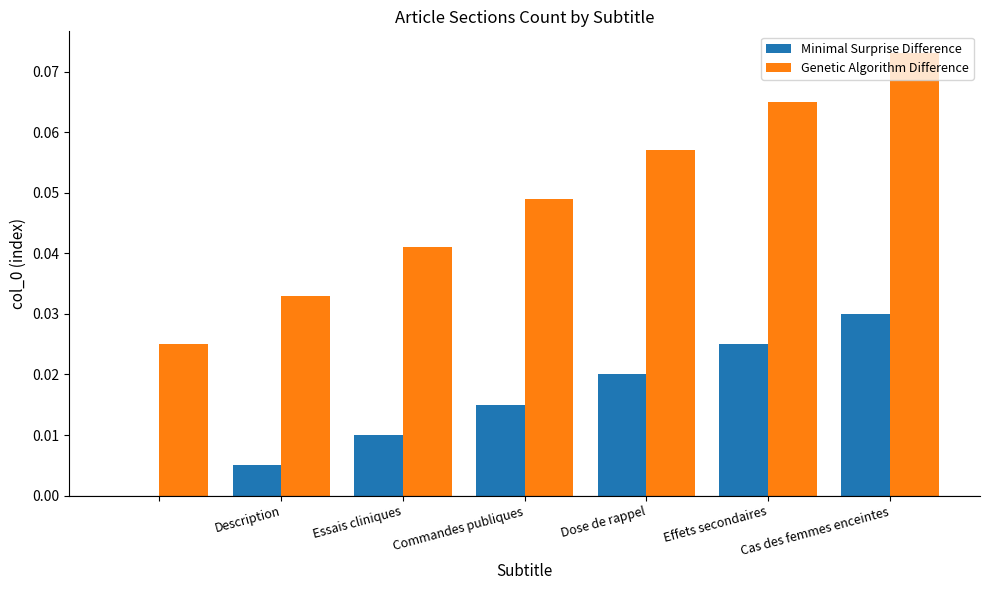

Which series has the largest total across all categories?

Genetic Algorithm Difference